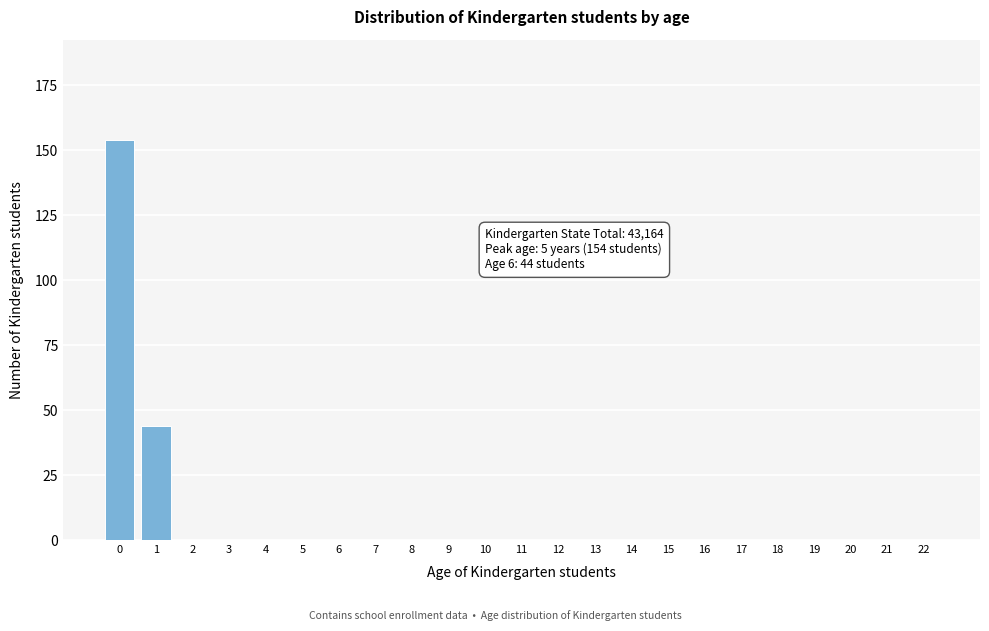

Reading left to right, what are all the values shown in this chart?

0=154	1=44	2=0	3=0	4=0	5=0	6=0	7=0	8=0	9=0	10=0	11=0	12=0	13=0	14=0	15=0	16=0	17=0	18=0	19=0	20=0	21=0	22=0